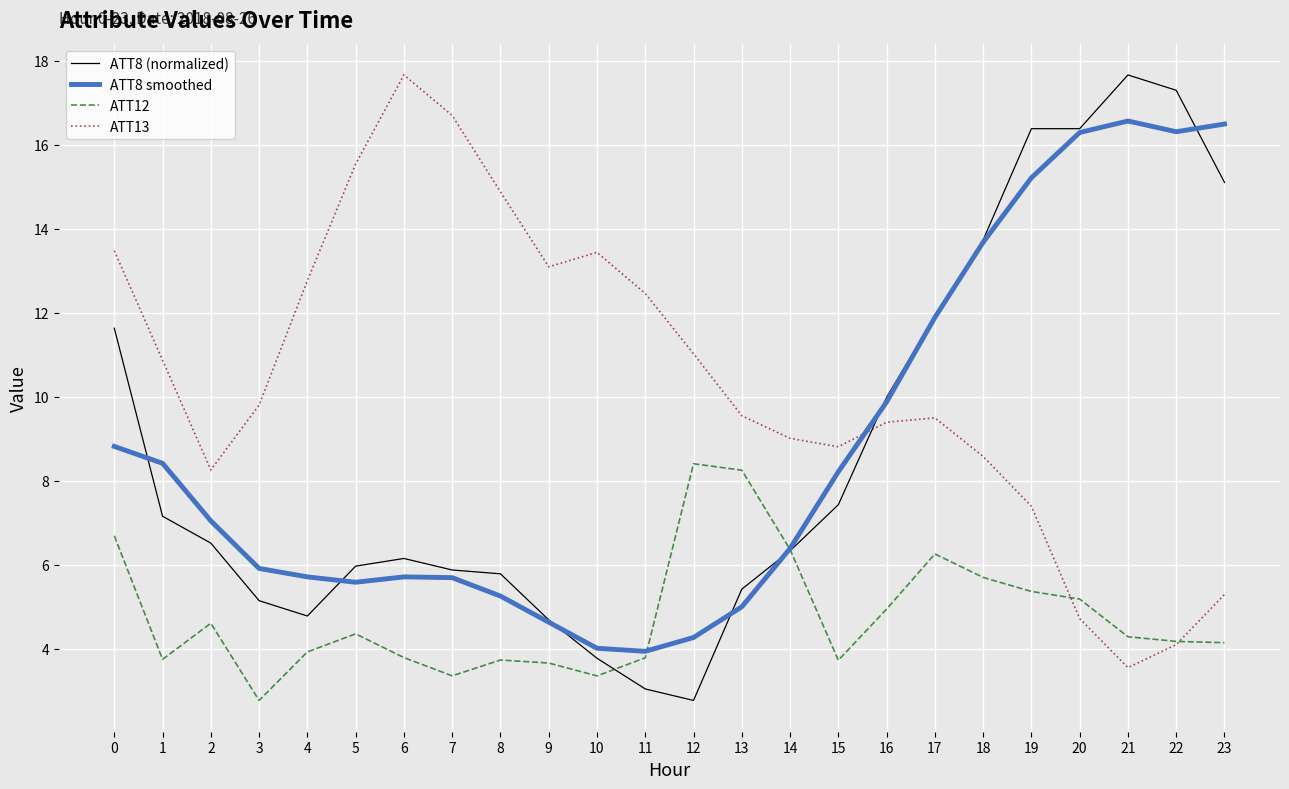

What are all the series names shown in the legend?

ATT8 (normalized), ATT8 smoothed, ATT12, ATT13